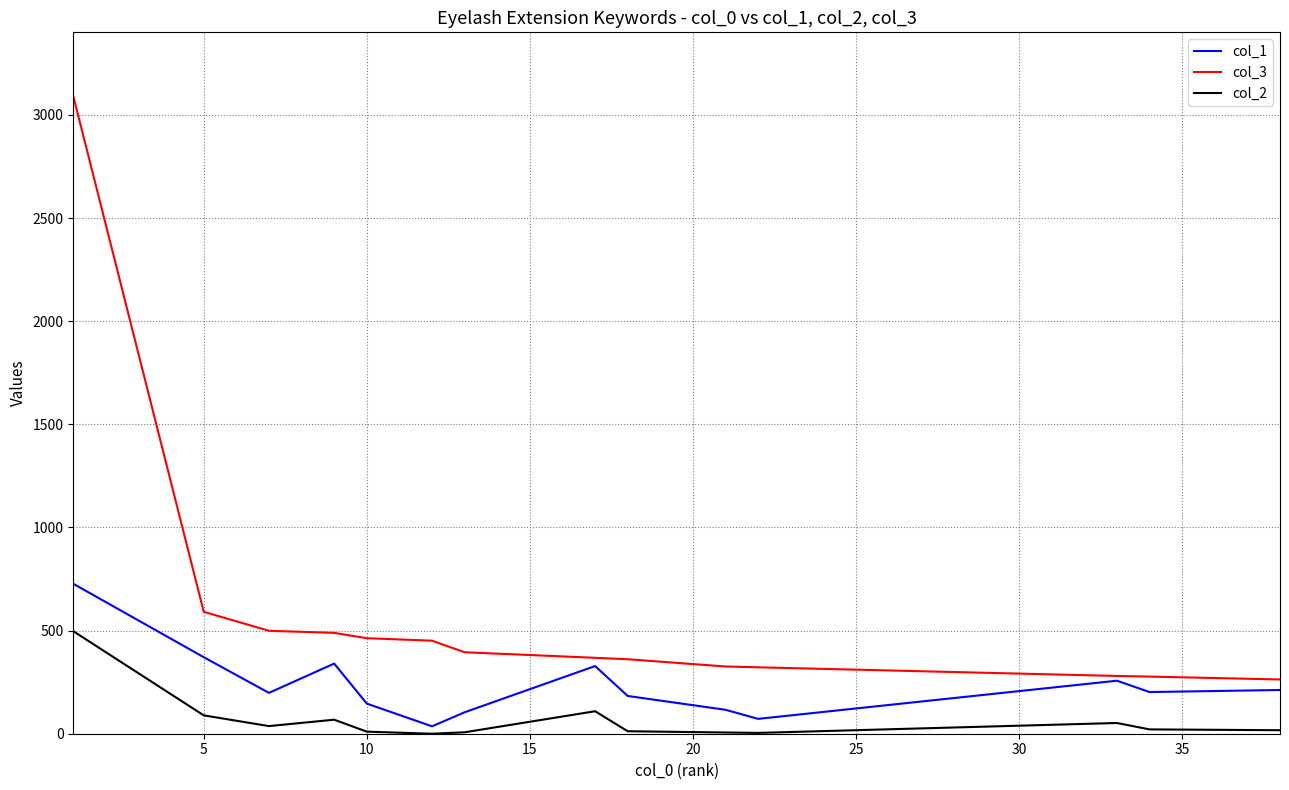

True or false: col_2 has more than 0 points higher than both neighbors.

True